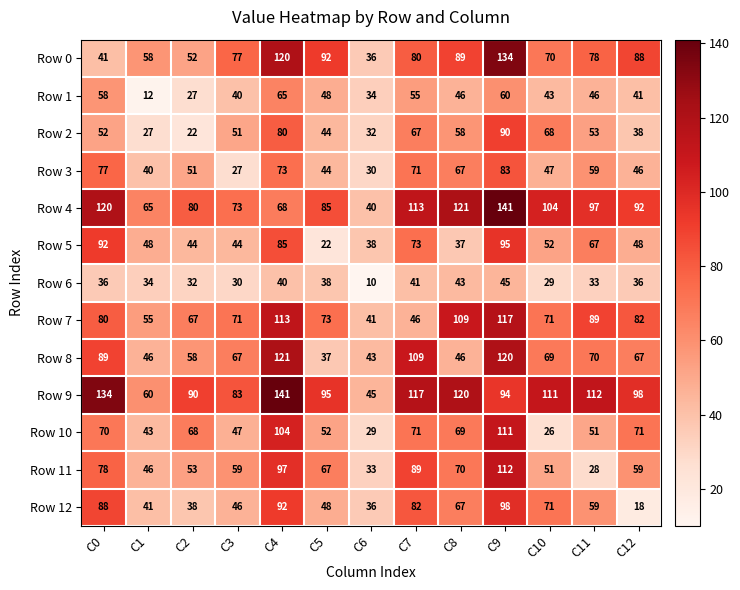

Between C6 and C8, which series saw the biggest shift?

Row 4